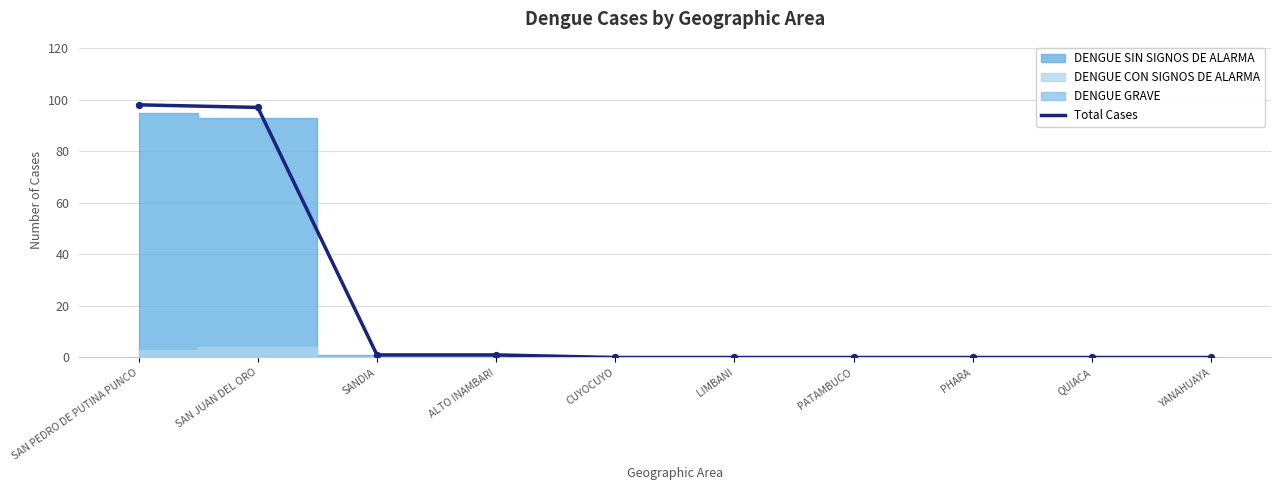

What is the change in value from ALTO INAMBARI to QUIACA?

-1